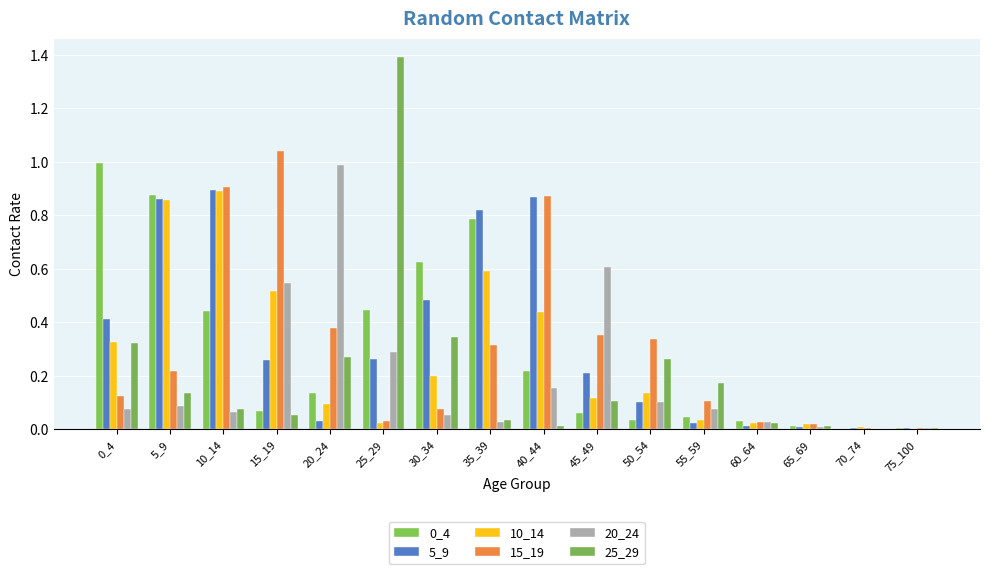

Is it true that 0_4 equals 0.8 at 35_39?

True